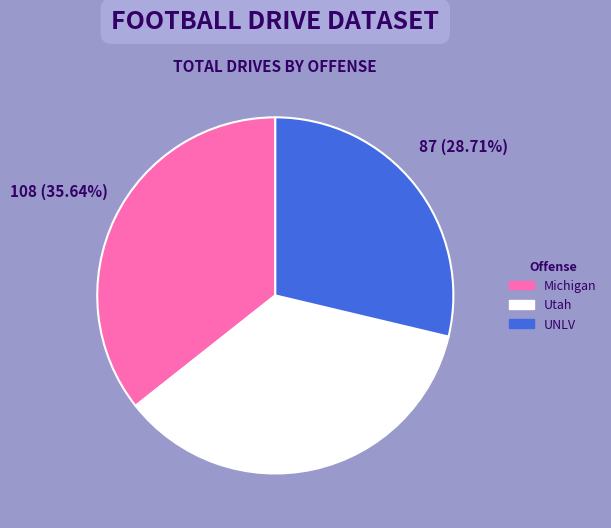

To the nearest percent, what is the combined percentage of UNLV and Utah?

64%